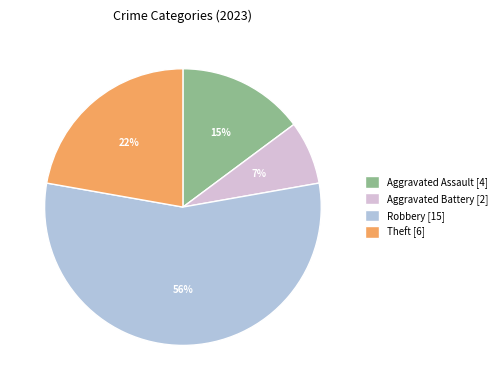

Approximately how many times larger is the value at Robbery [15] compared to Theft [6]?

2.5